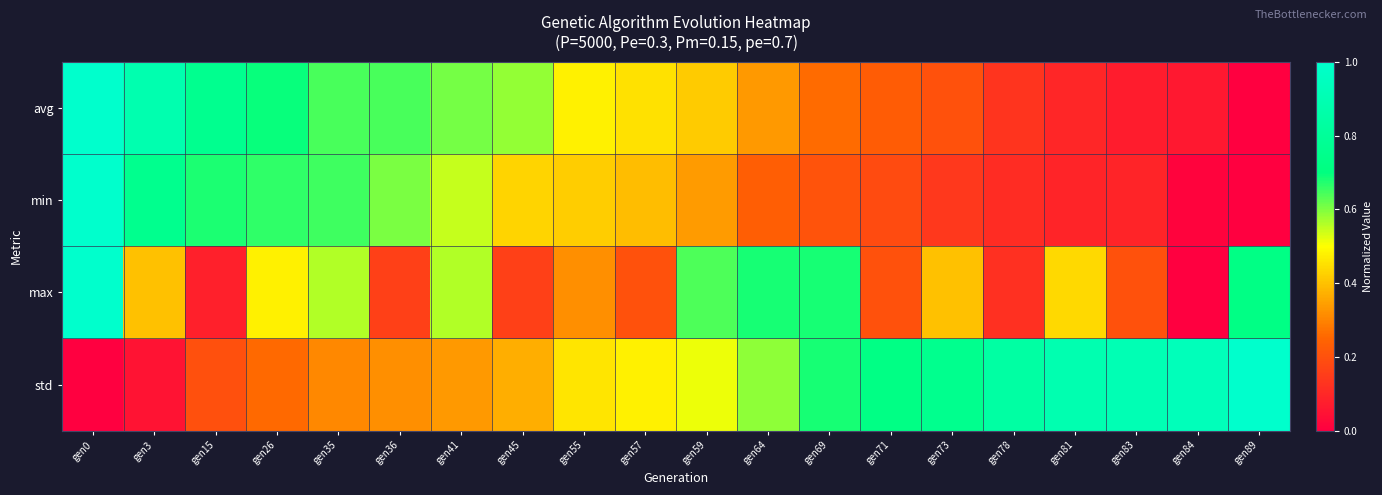

List the series in order of their peak value, lowest first.

avg, min, max, std